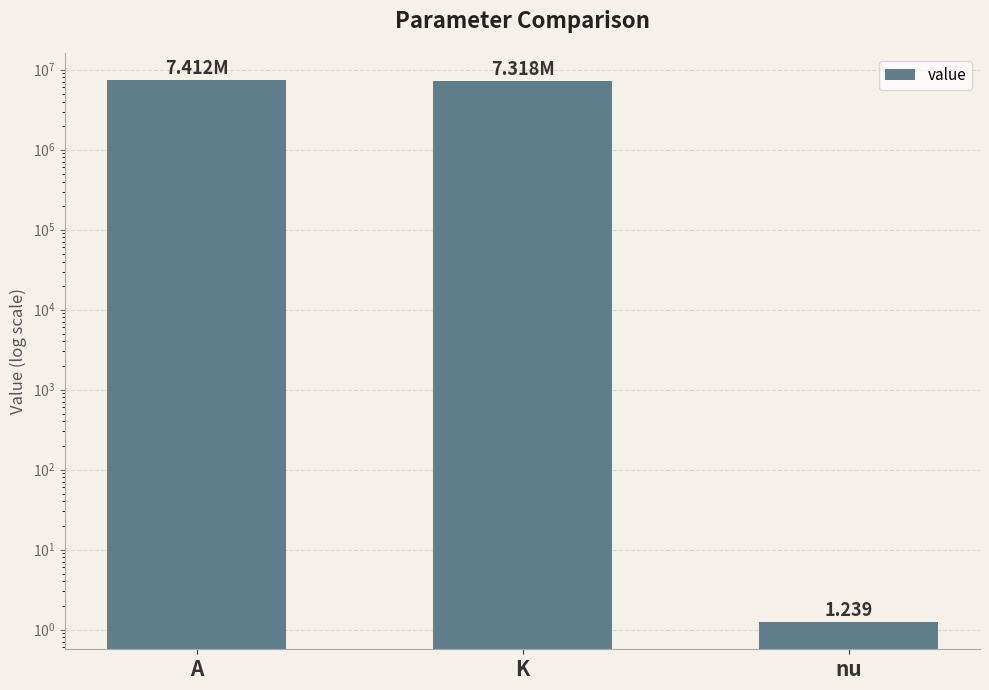

True or false: the data shows 7412000.0 at A.

True